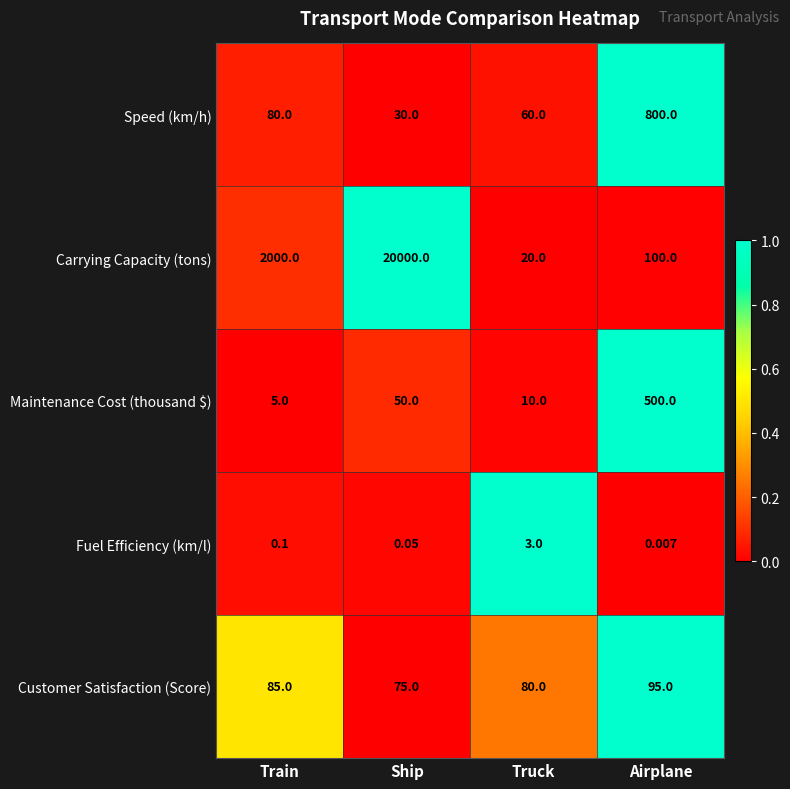

How many categories are shown in the chart?

4